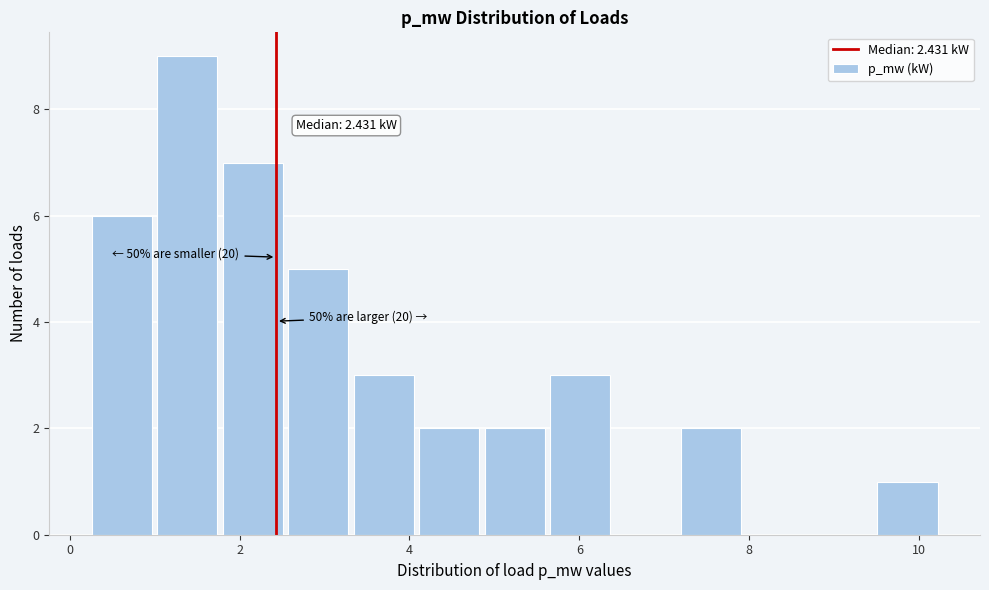

Read against the x-axis, roughly where is the centre of the tallest bar?

1.4